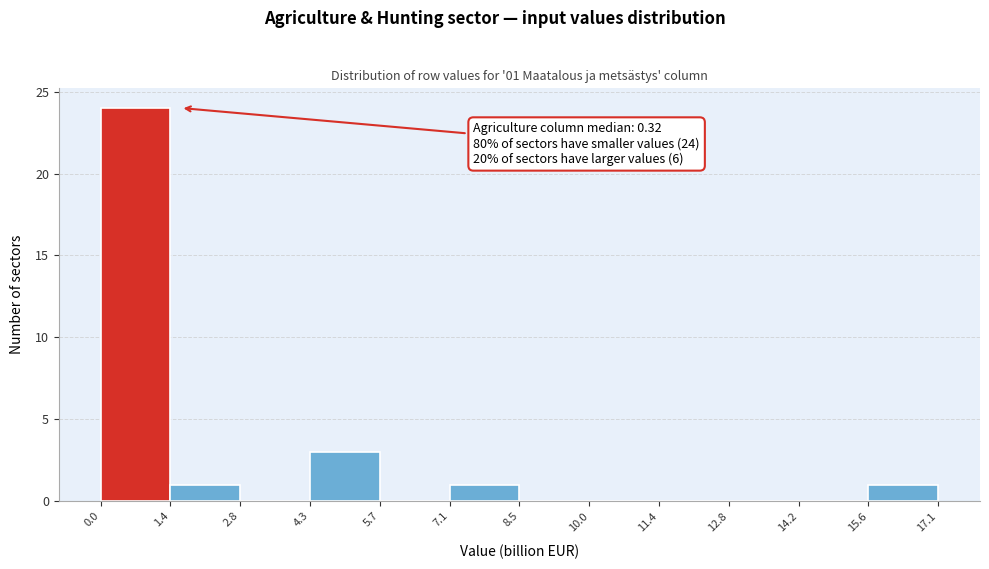

Which range on the x-axis has the tallest bar?

0.0 to 1.4